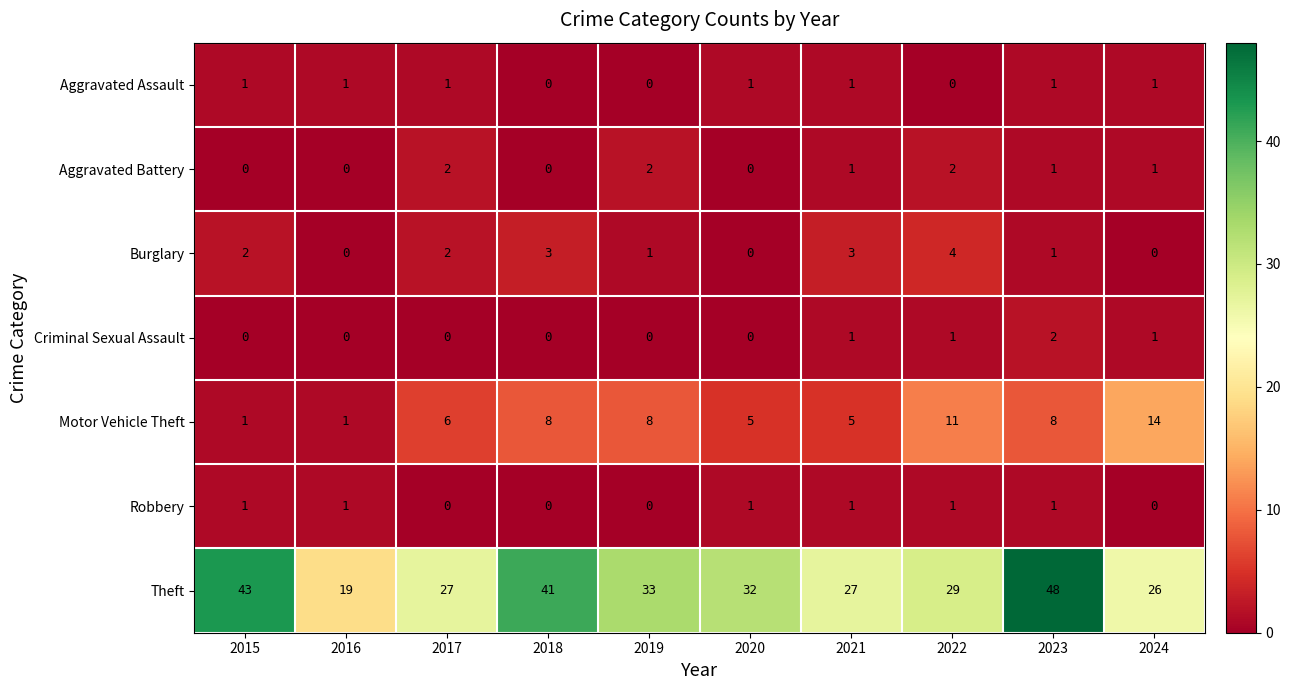

What is the difference between the highest and lowest values at 2015?

43